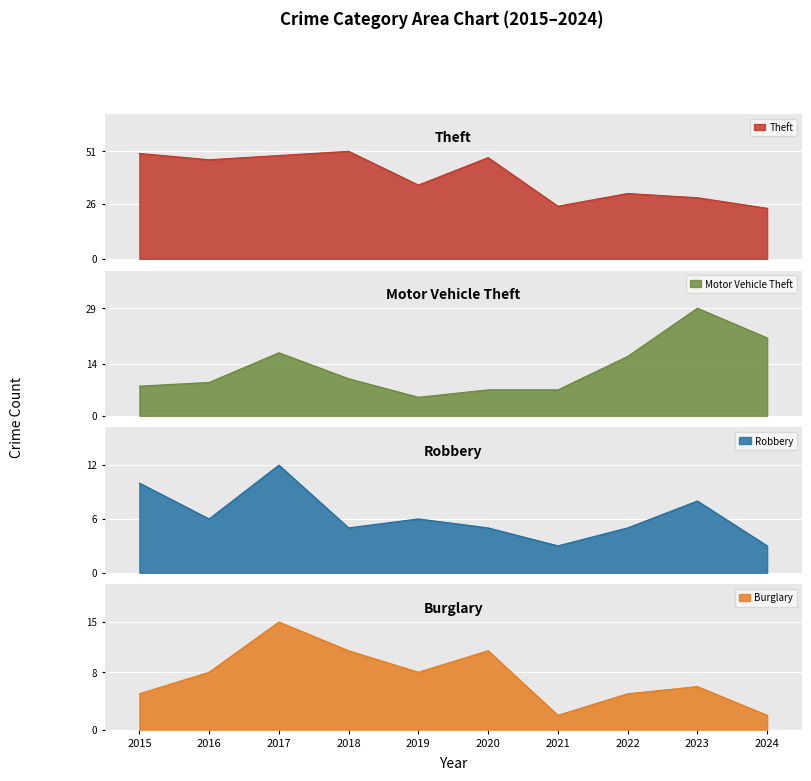

Where is Motor Vehicle Theft nearest to the value 17?

2017